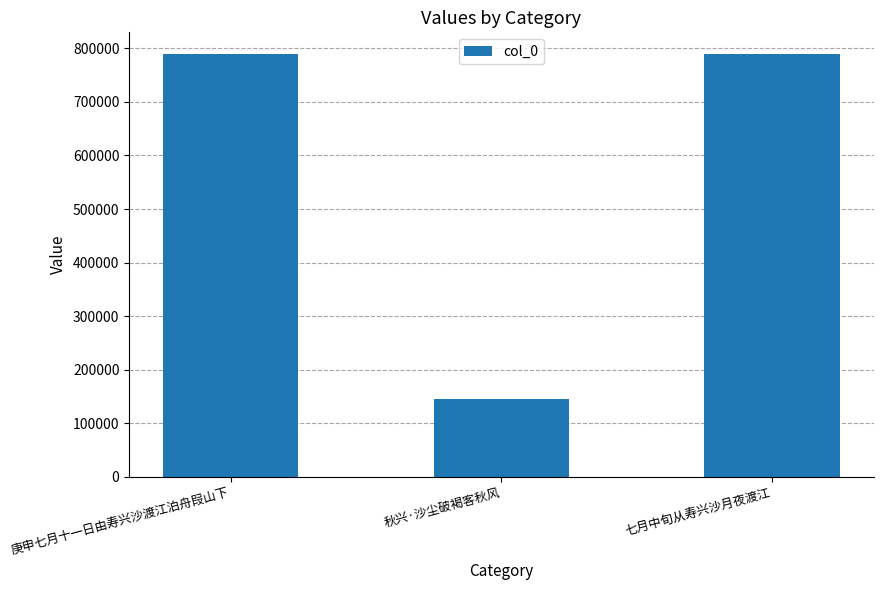

How many bars are there in total?

3